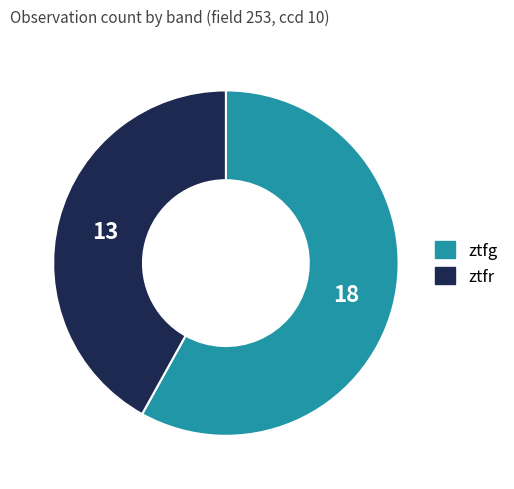

Rank the categories by value from lowest to highest.

ztfr, ztfg